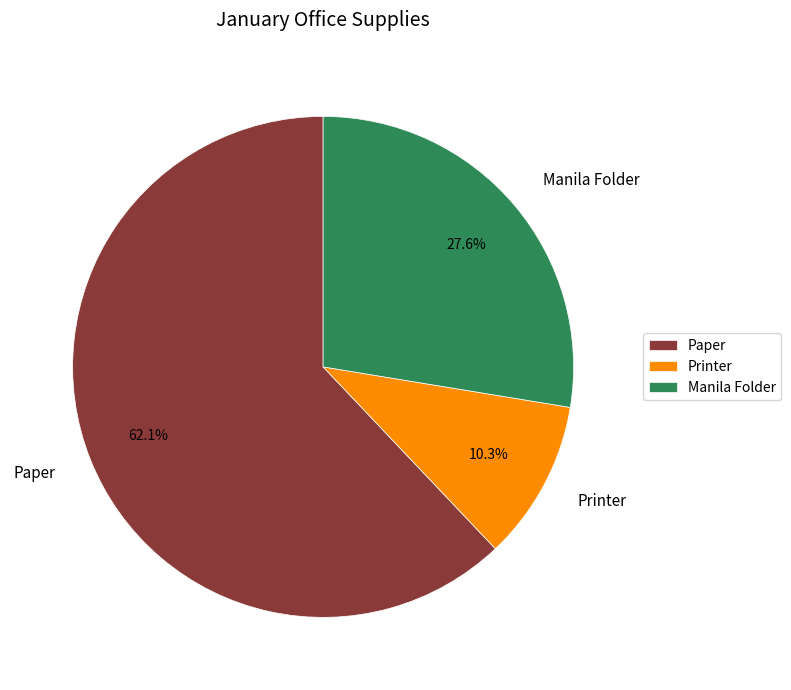

To the nearest percent, what percentage of the pie is Paper?

62%